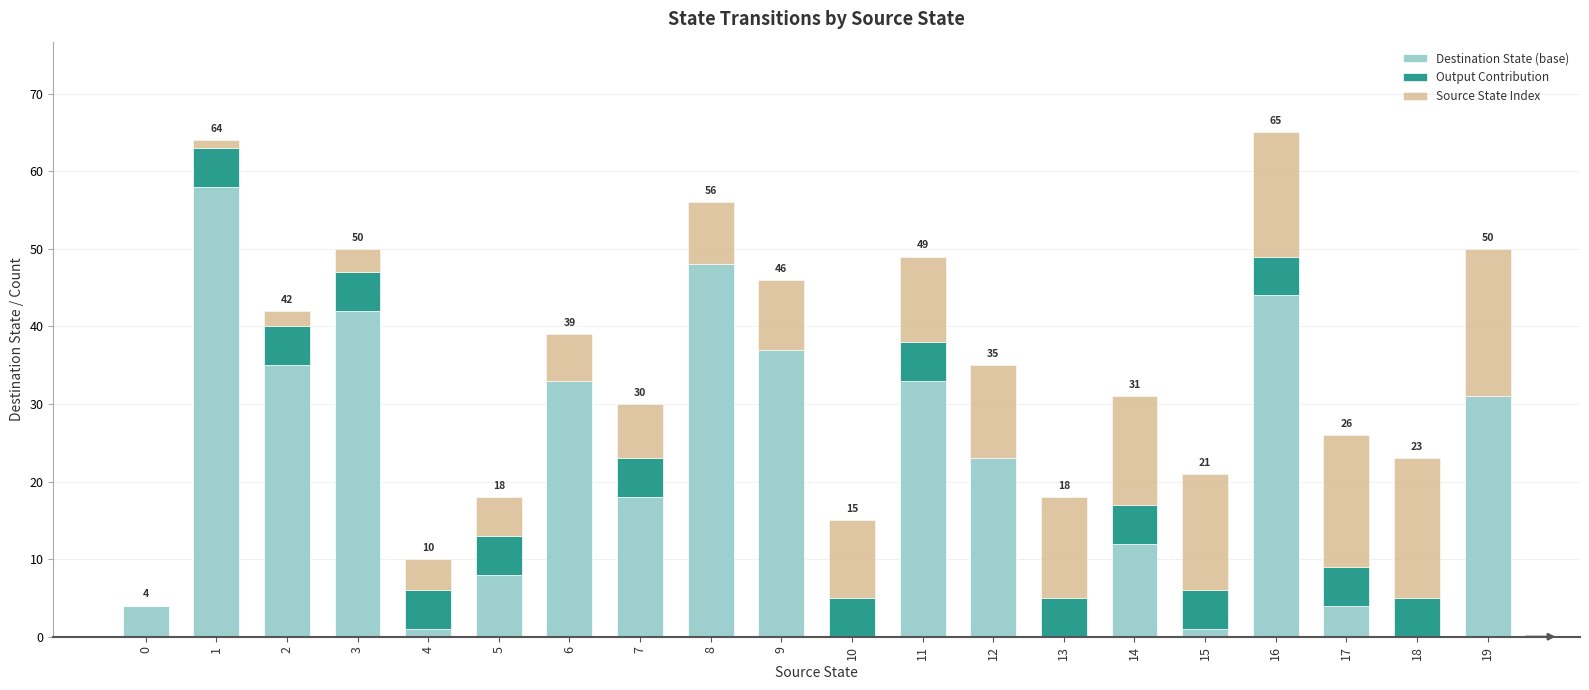

The value of Destination State (base) at 13 is 0. True or false?

True